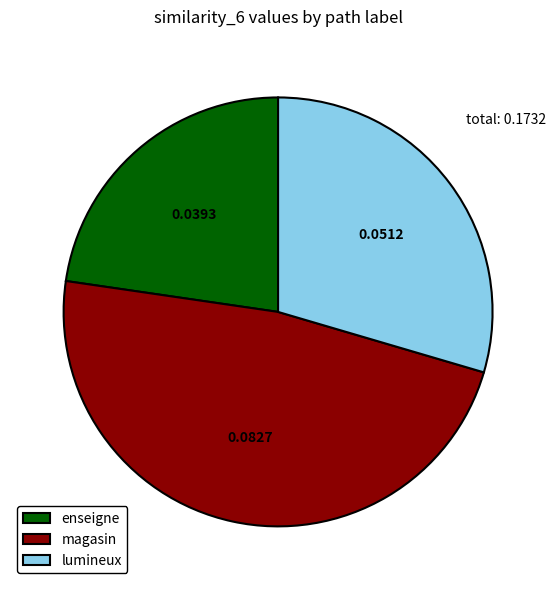

Does any single category account for the majority?

No